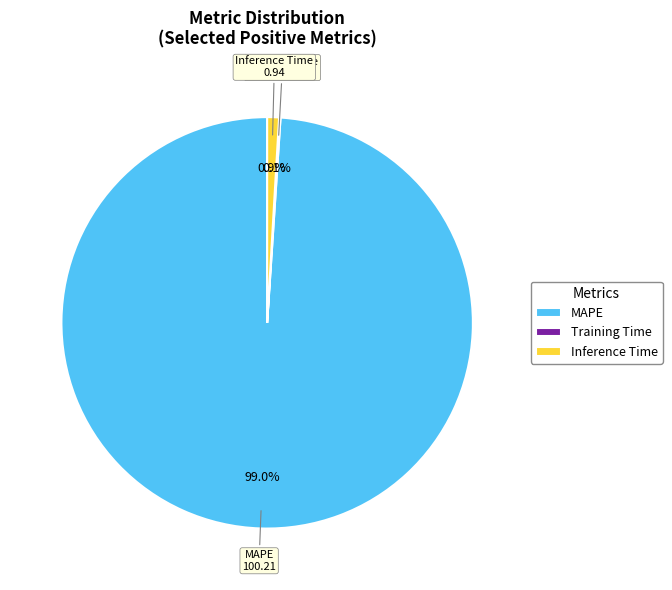

What is the largest slice in the pie chart?

MAPE